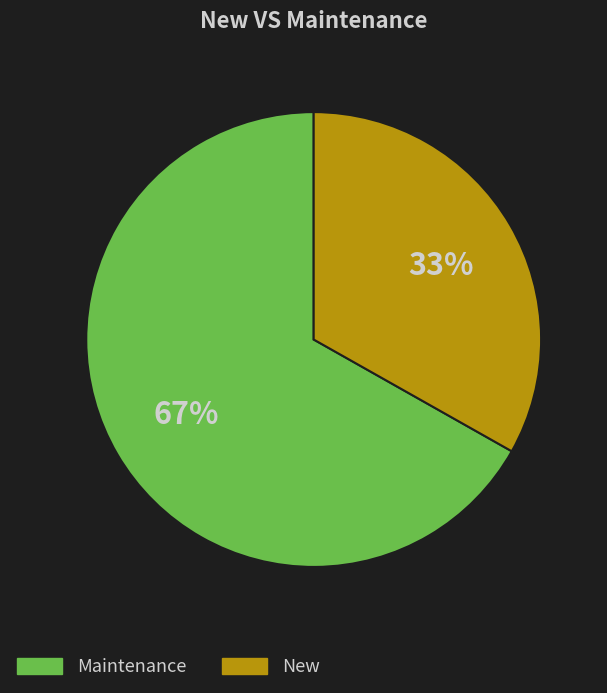

Does any single category account for the majority?

Yes